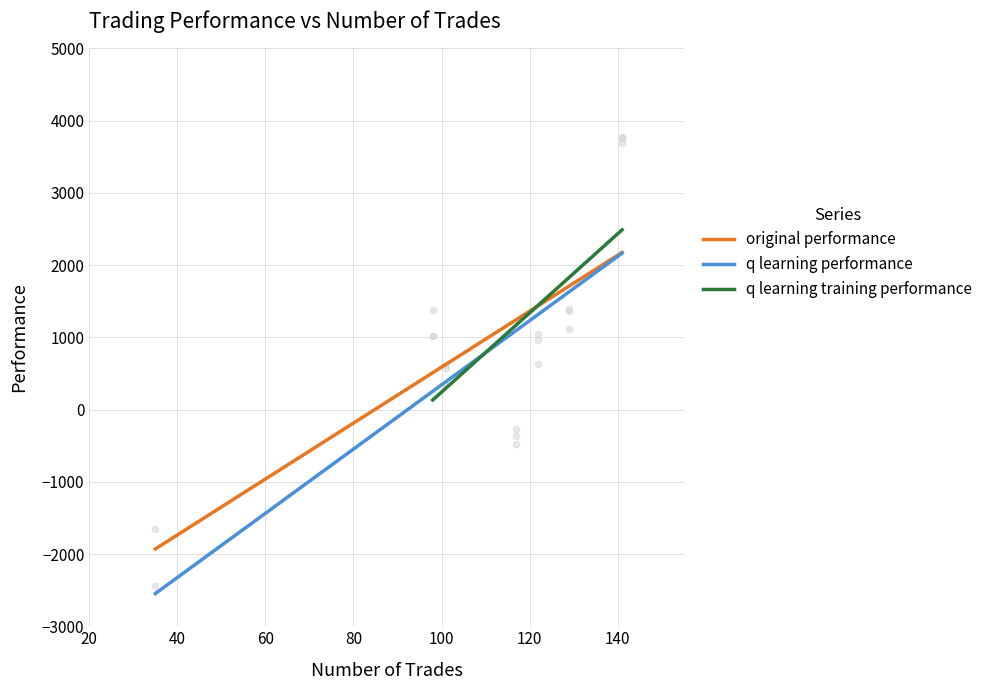

What is the lowest value of the original performance series?

-1929.9